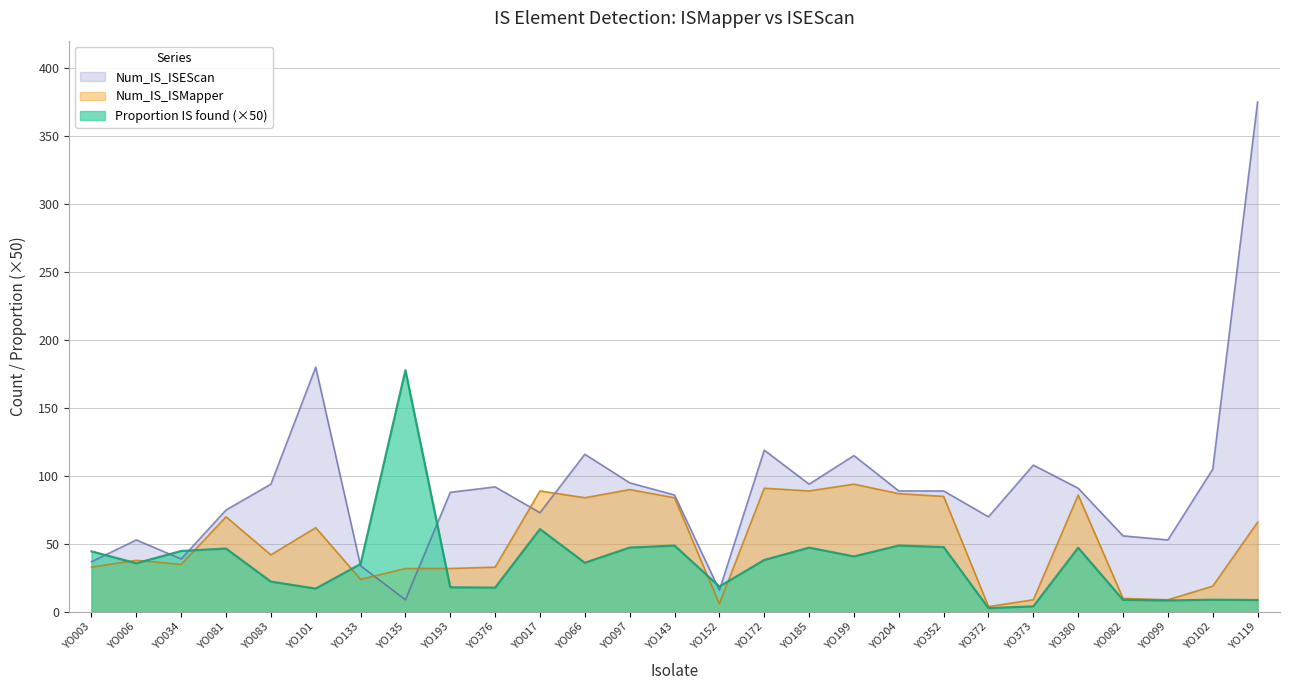

List the series in order of their peak value, highest first.

Num_IS_ISEScan, Proportion IS found (×50), Num_IS_ISMapper